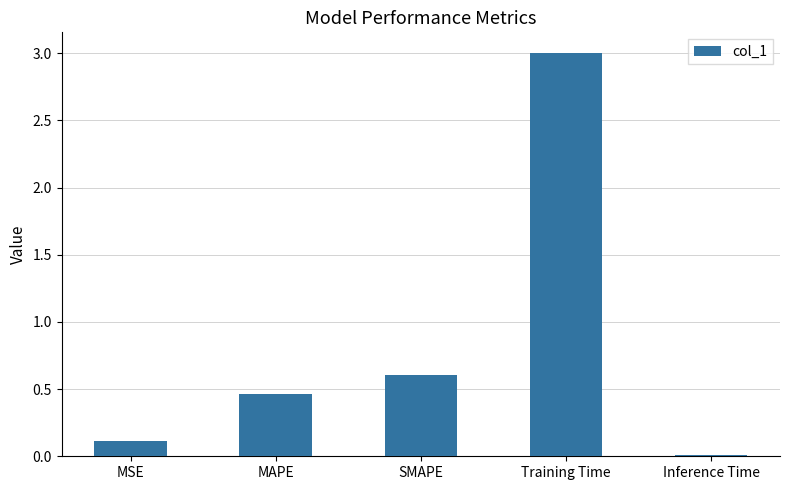

What position from the left is Training Time?

4